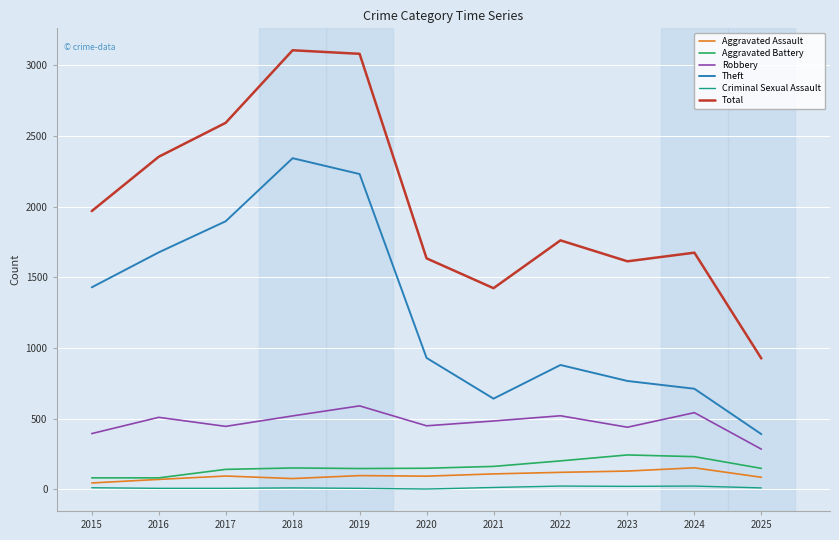

True or false: Total and Robbery cross at least once.

False